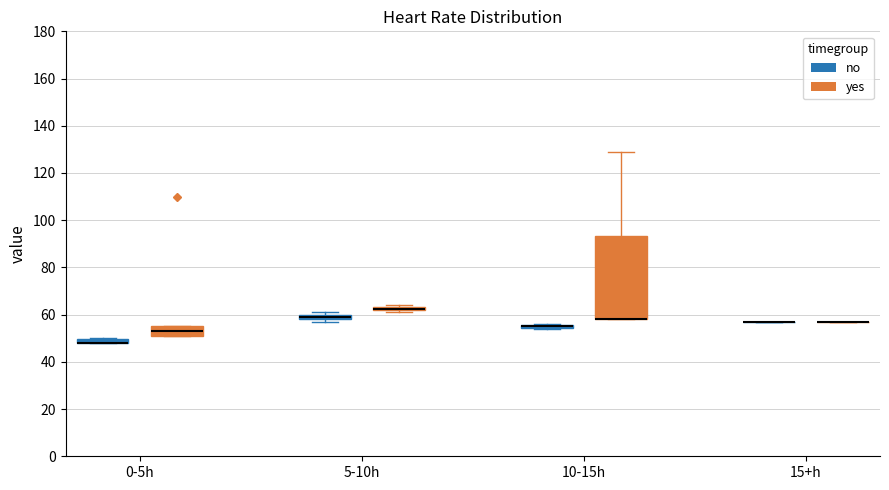

Where is the upper edge of the box for 0-5h (no) on the y-axis? The values are not printed on the chart, so give them approximately, as read against the axis.

50